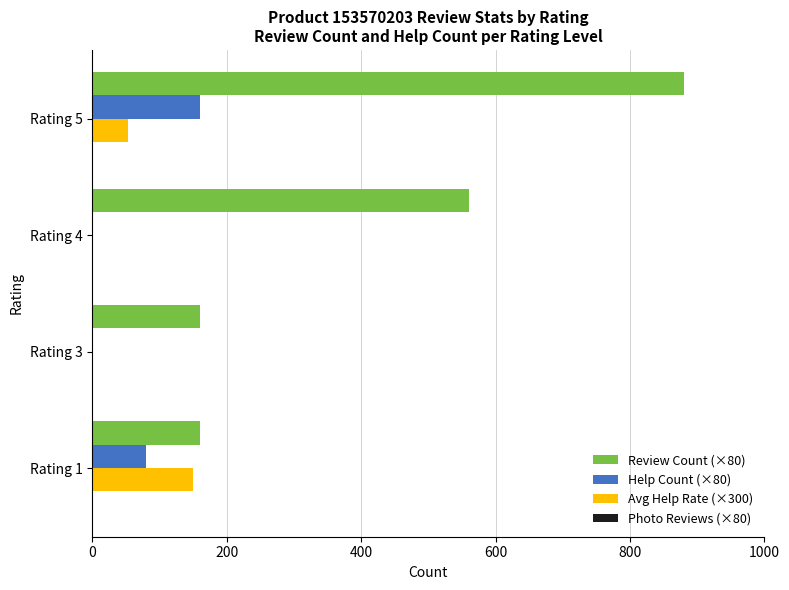

The value of Help Count (×80) at Rating 3 is -95. True or false?

False